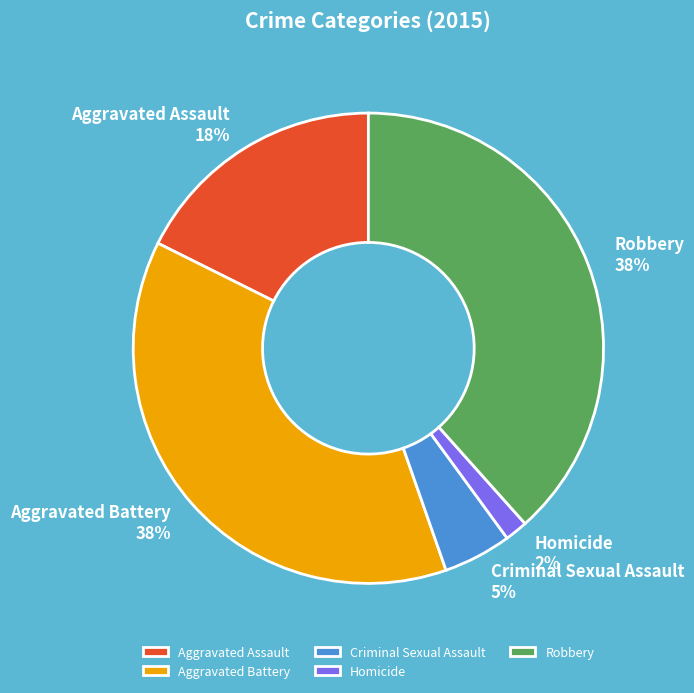

To the nearest percent, what is the difference between the Aggravated Assault and Homicide slice percentages?

16%